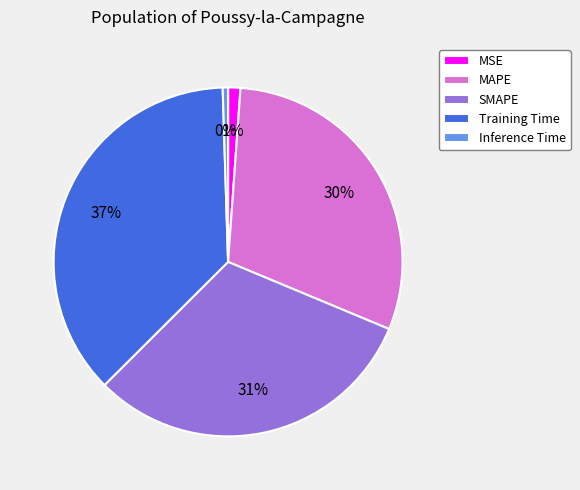

Between Inference Time and Training Time, which is larger?

Training Time